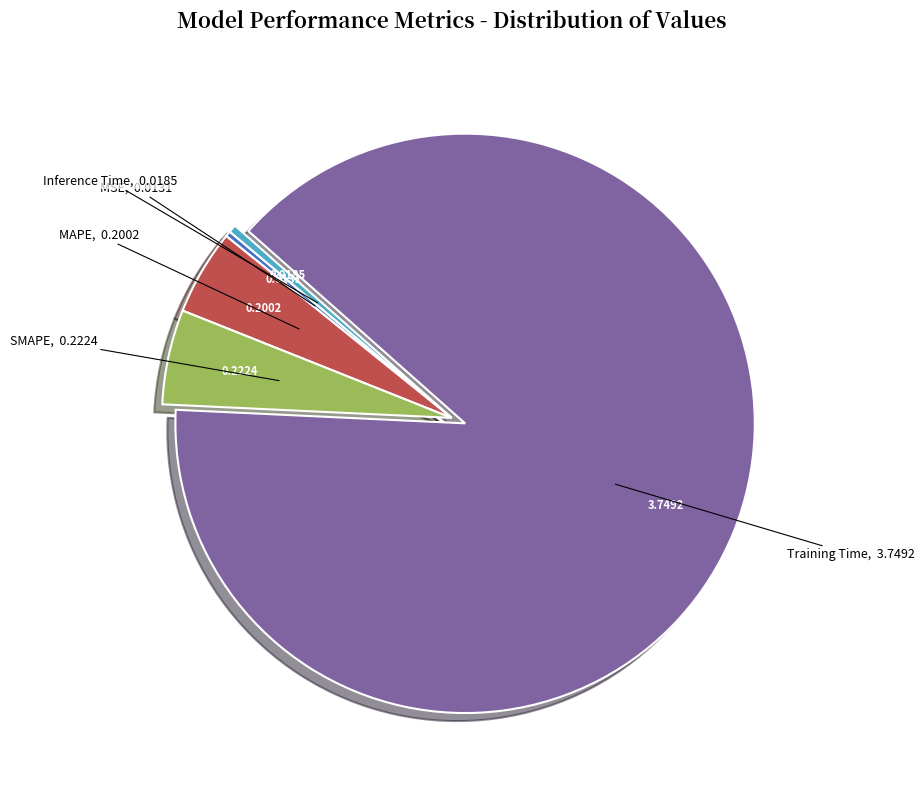

Is there a majority slice in this chart?

Yes